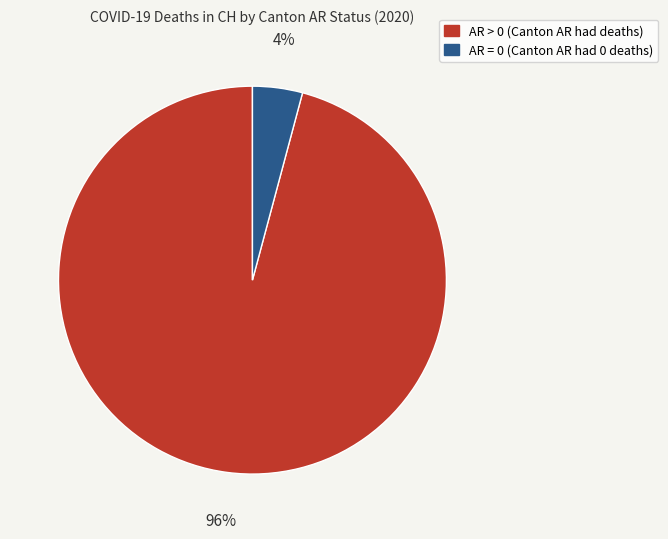

Is there a majority slice in this chart?

Yes